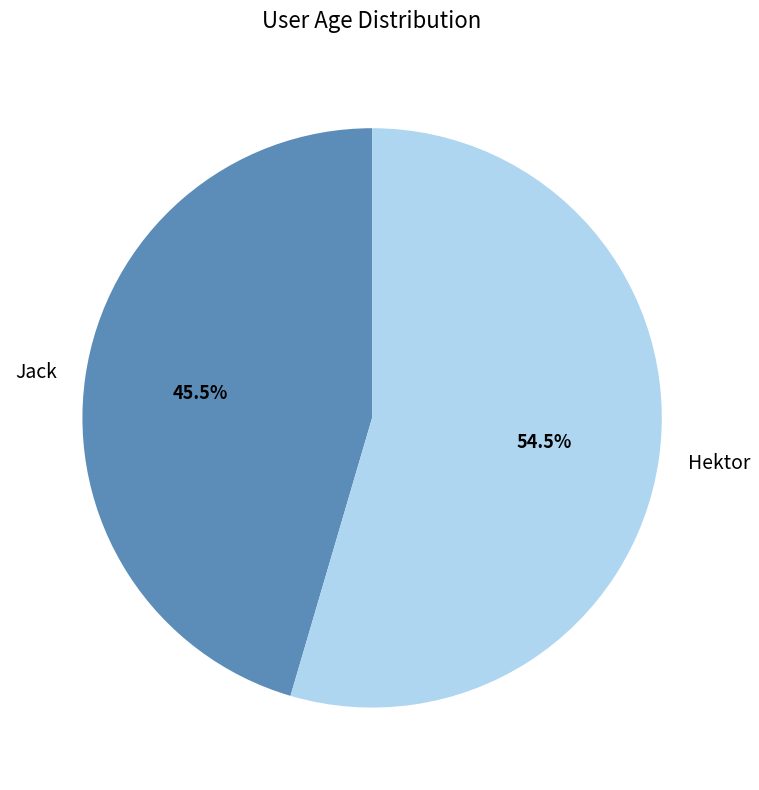

To the nearest percent, what is the difference between the Jack and Hektor slice percentages?

9%